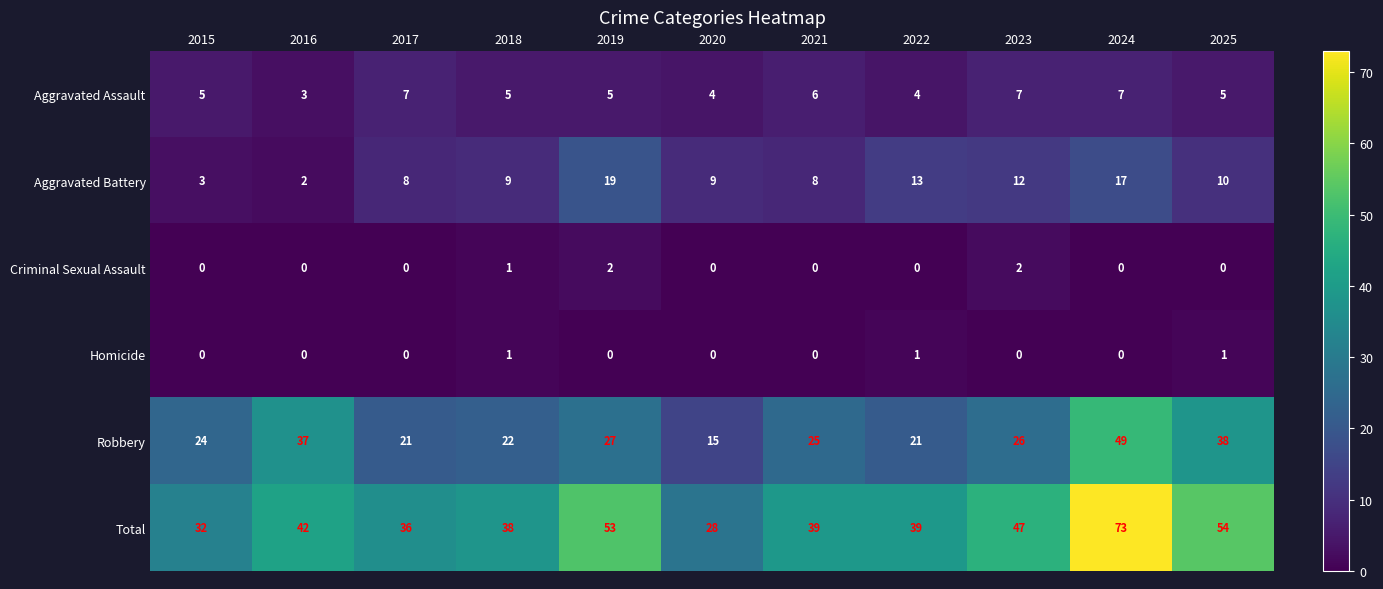

Which series changed the most between 2022 and 2023?

Total